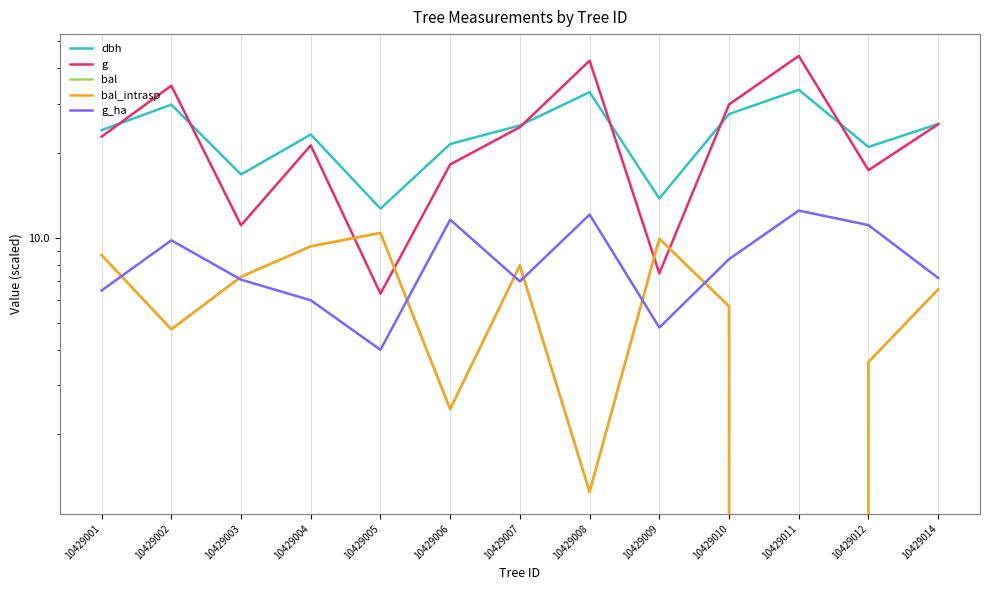

What is the value of the bal_intrasp point at the 13th from the left?

6.6